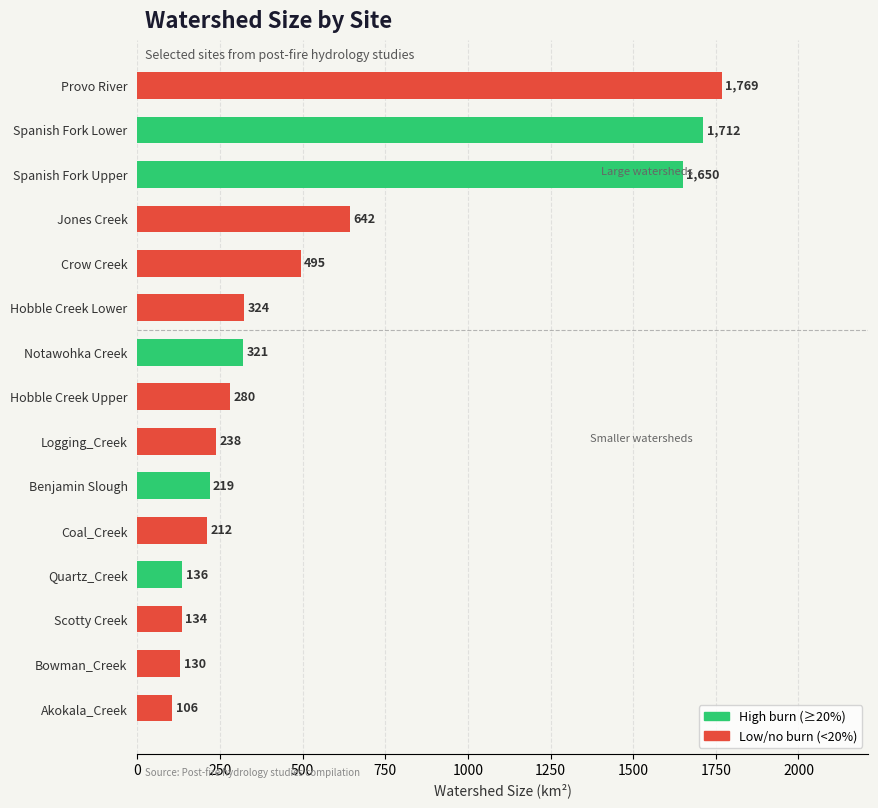

Which category has the highest value across all series?

Provo River